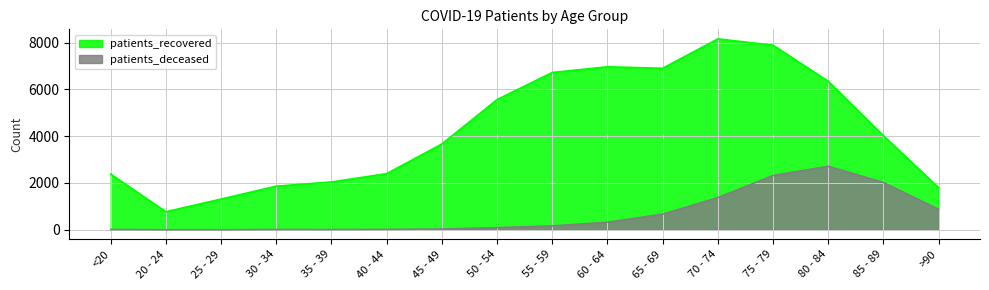

Does the chart display data point markers on the line(s)?

No